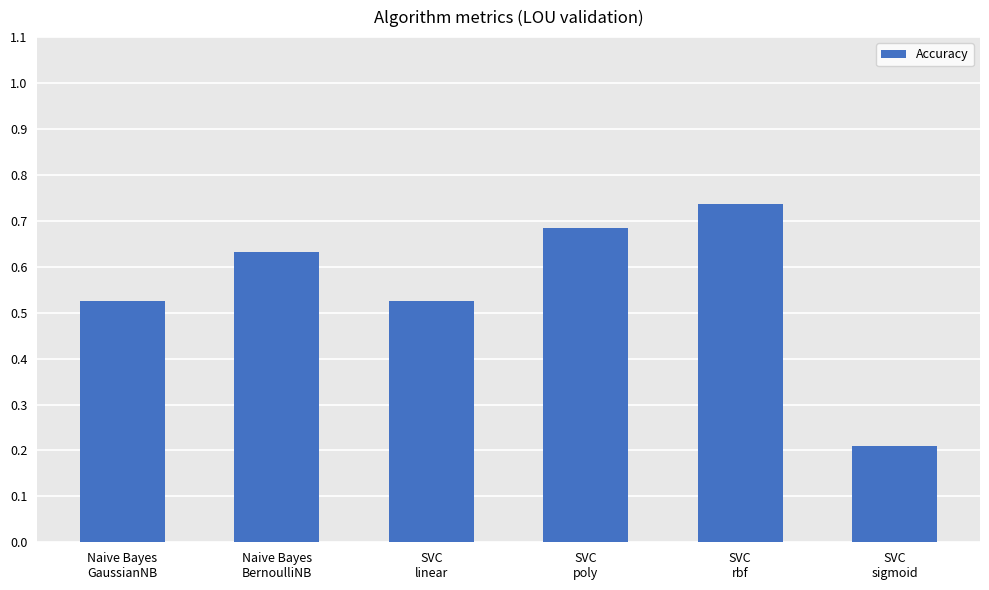

At which label is the value closest to 0?

SVC
sigmoid